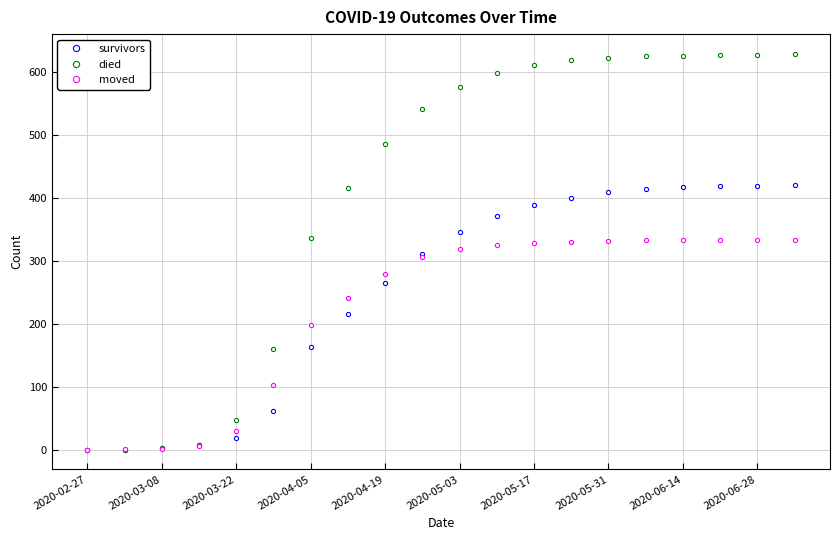

What is the maximum value shown in the chart?

628